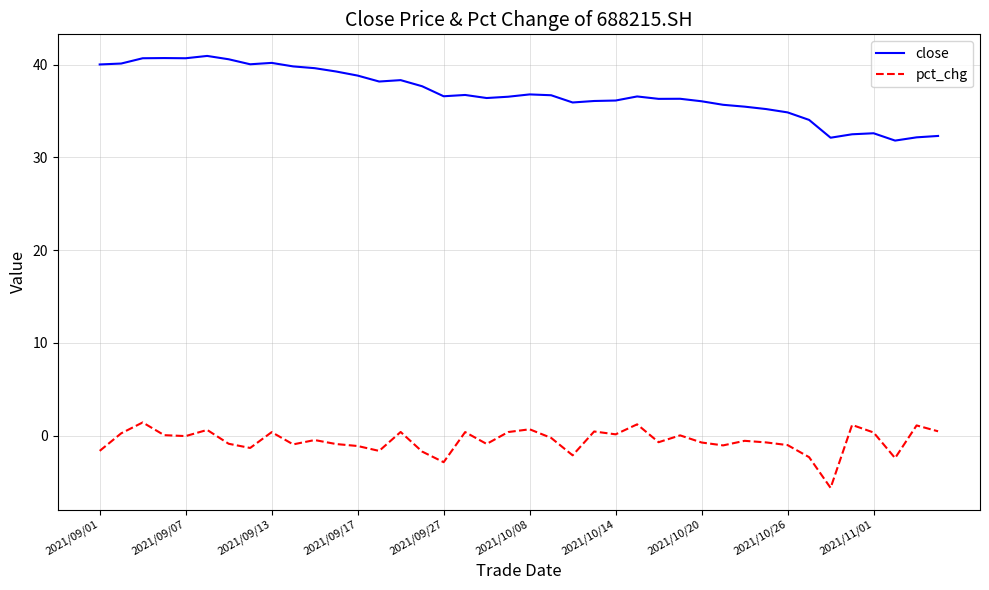

Rank the series by their average value, from highest to lowest.

close, pct_chg